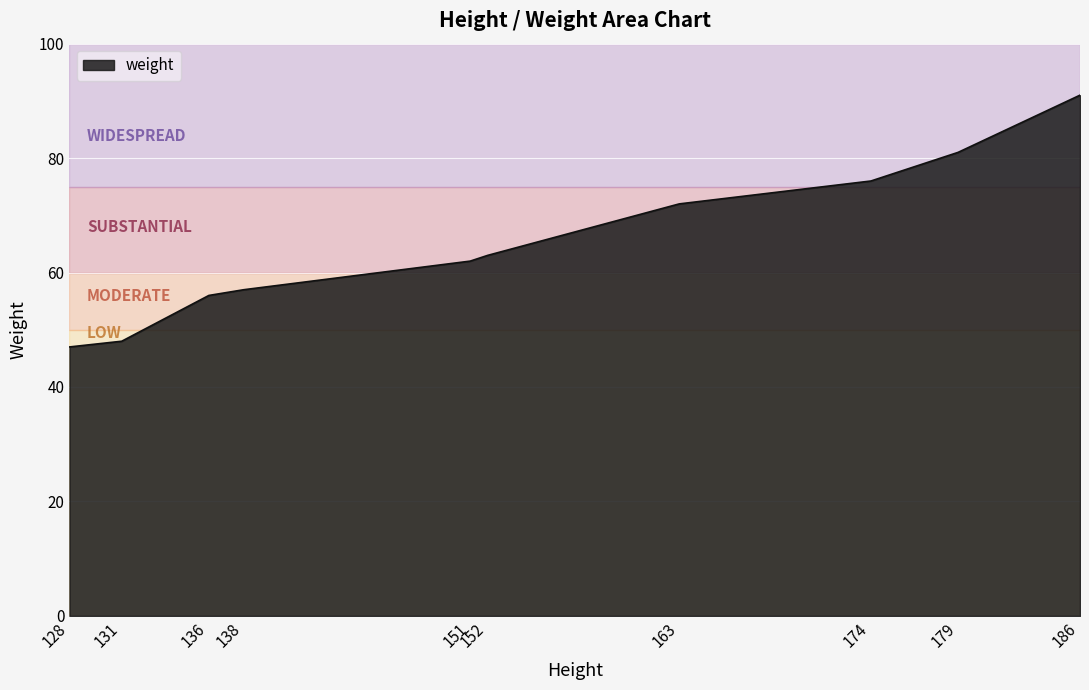

What is the sum of all values?

653